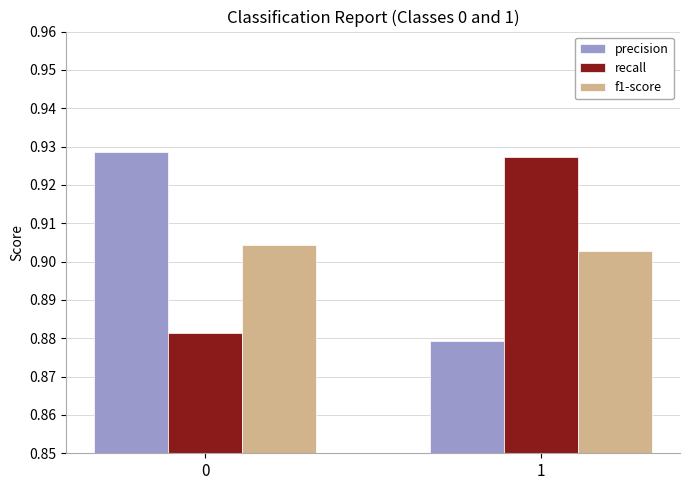

The recall series shows 1.5 at 1. True or false?

False